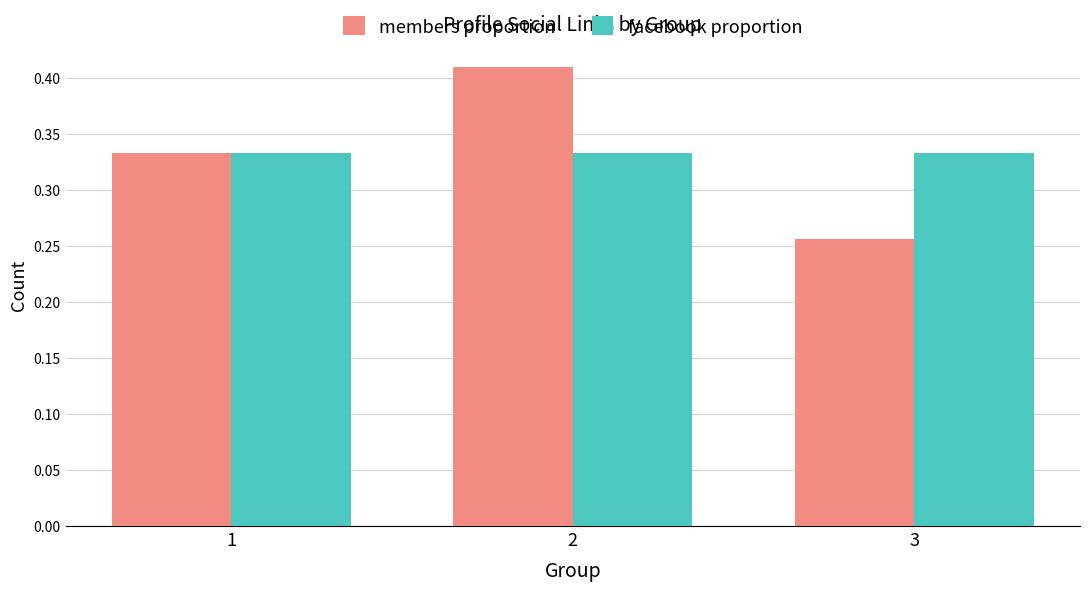

Does the chart contain stacked bars?

No